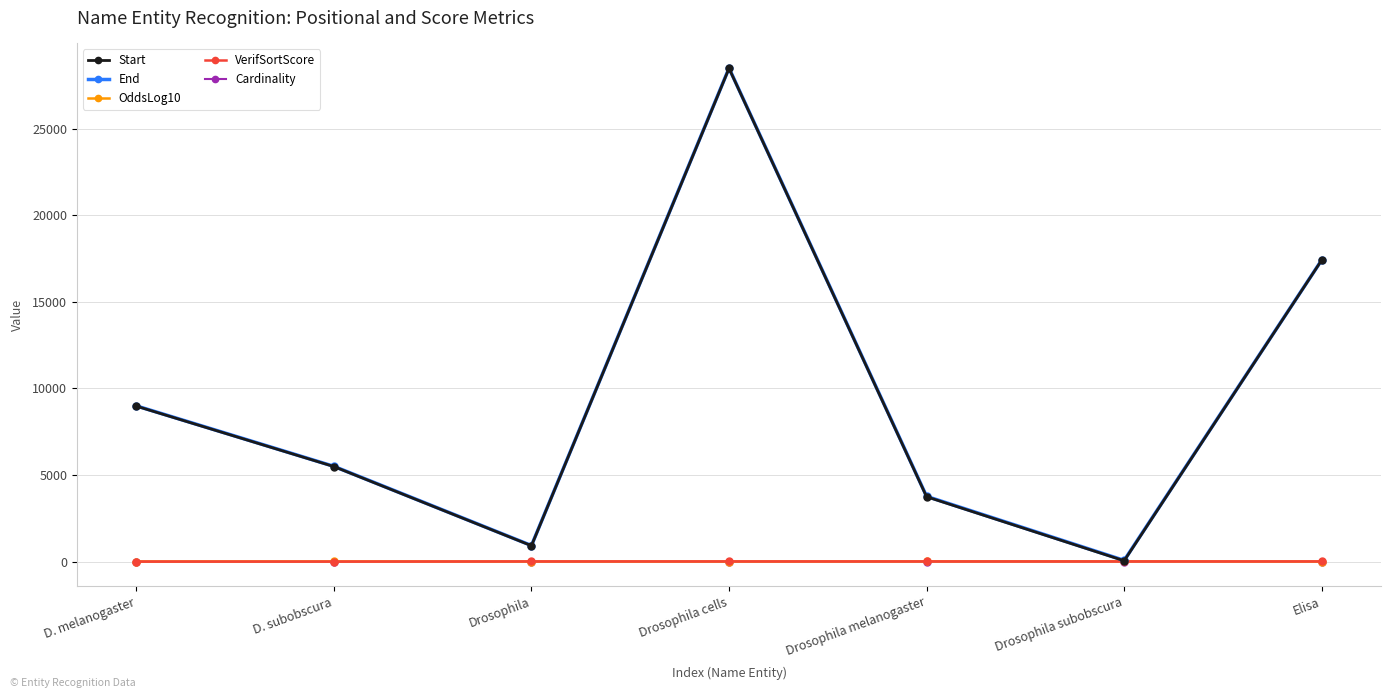

At which label is Start closest to 14267?

Elisa